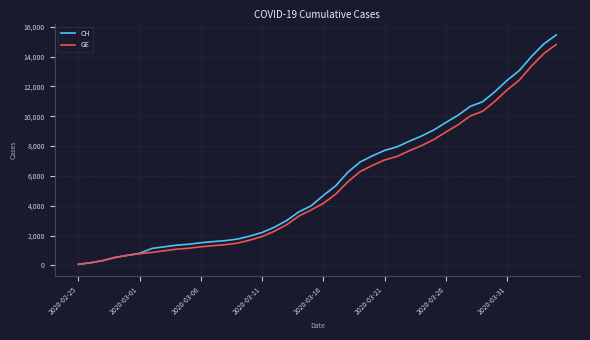

Which series has the widest spread of values?

CH